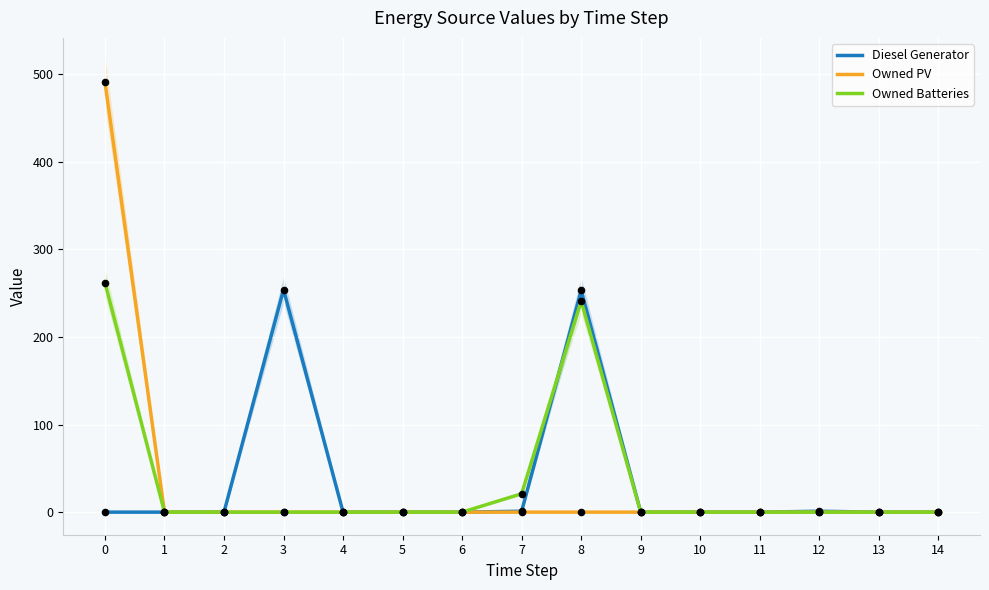

Which series has the widest spread of Y values?

Owned PV